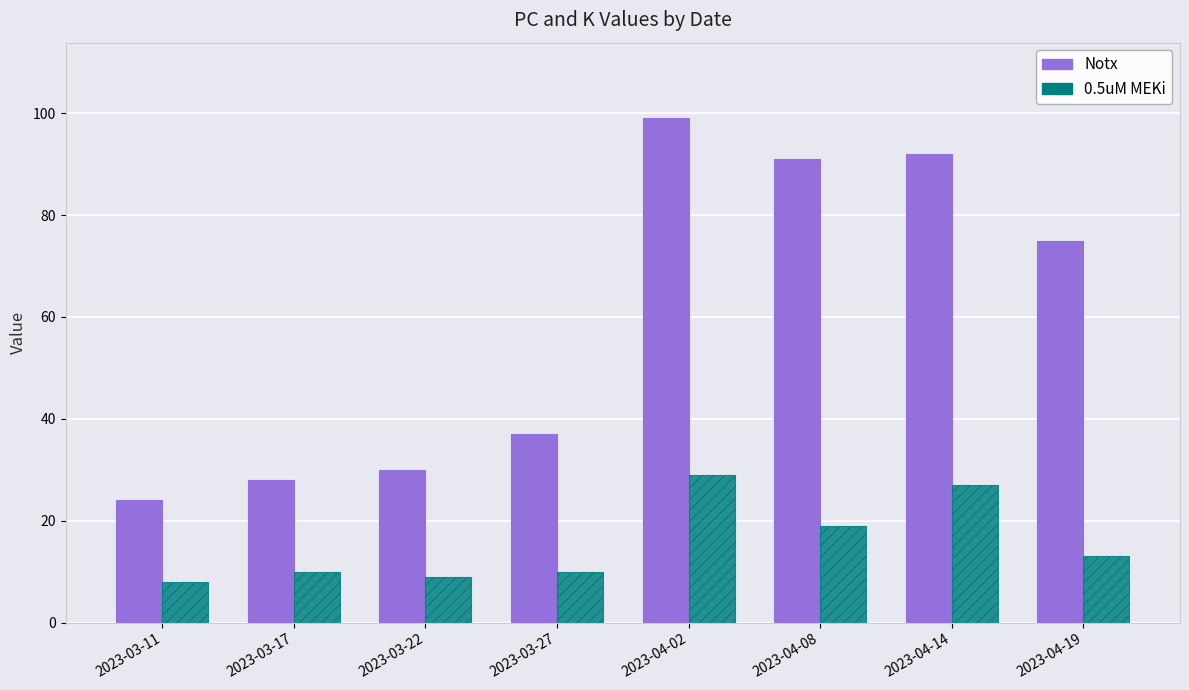

What is the smallest value displayed?

8